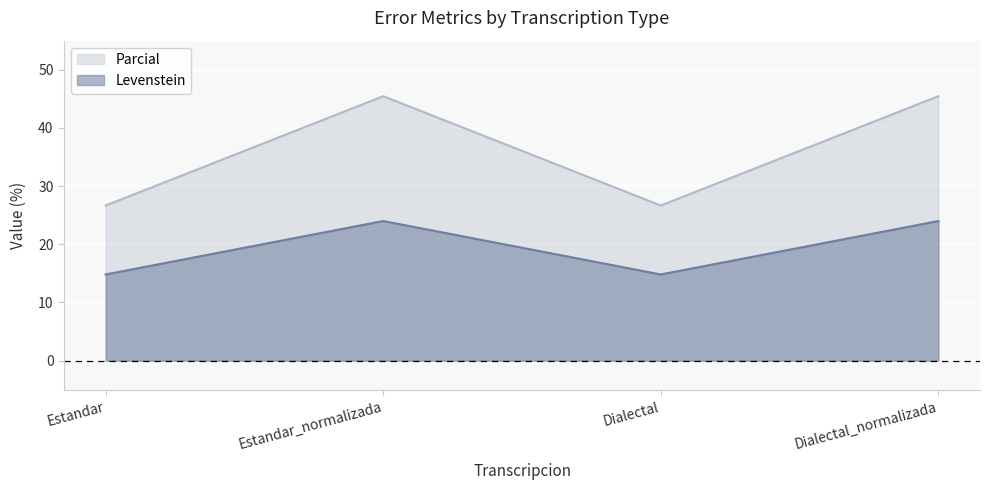

What are all the series names shown in the legend?

Parcial, Levenstein